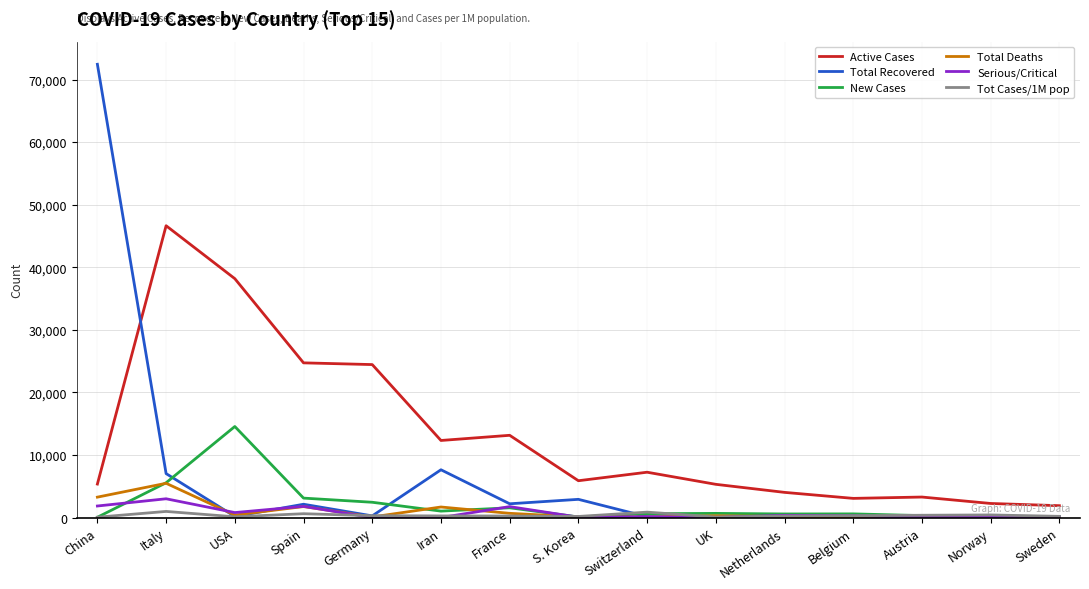

What are all the series names shown in the legend?

Active Cases, Total Recovered, New Cases, Total Deaths, Serious/Critical, Tot Cases/1M pop